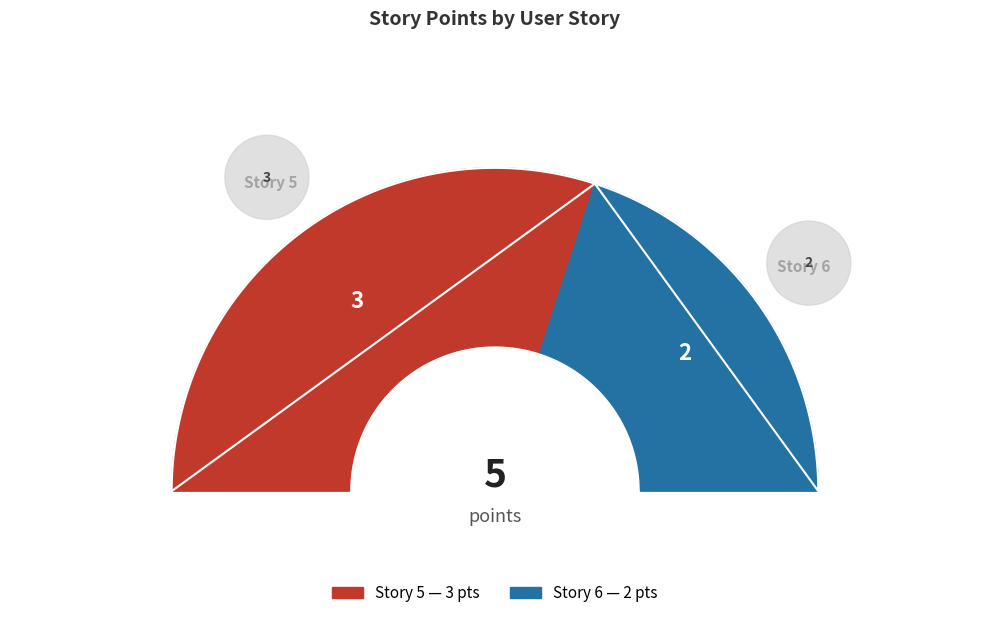

Which category has the smallest portion of the pie?

6